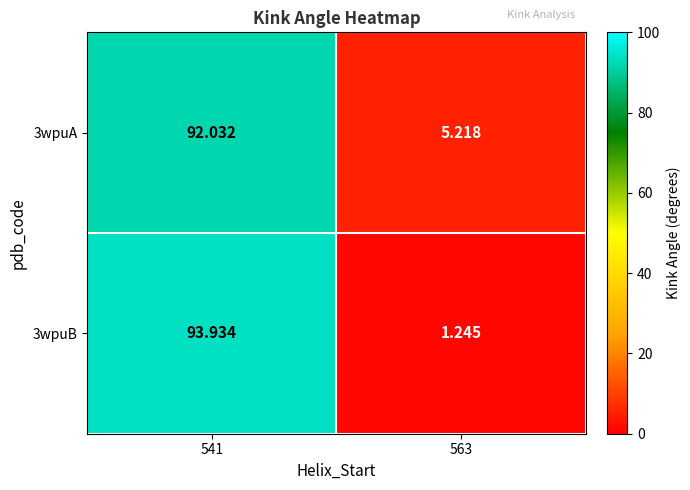

What is the total value across all series at 563?

6.5